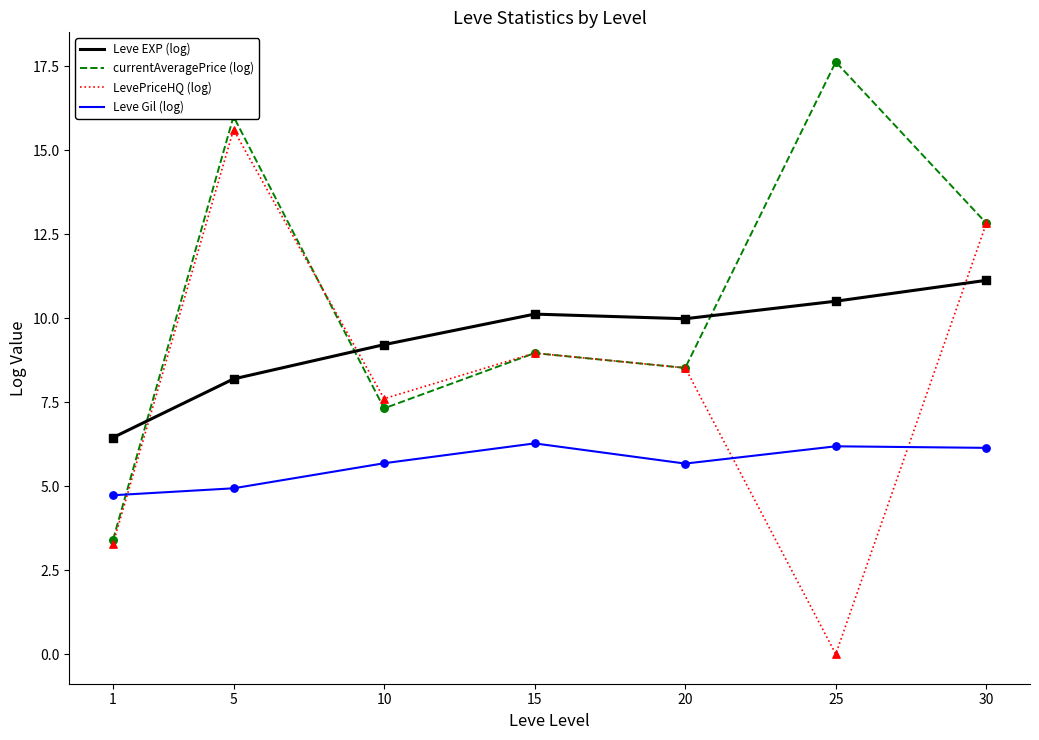

Between 1 and 25, which series saw the biggest shift?

currentAveragePrice (log)